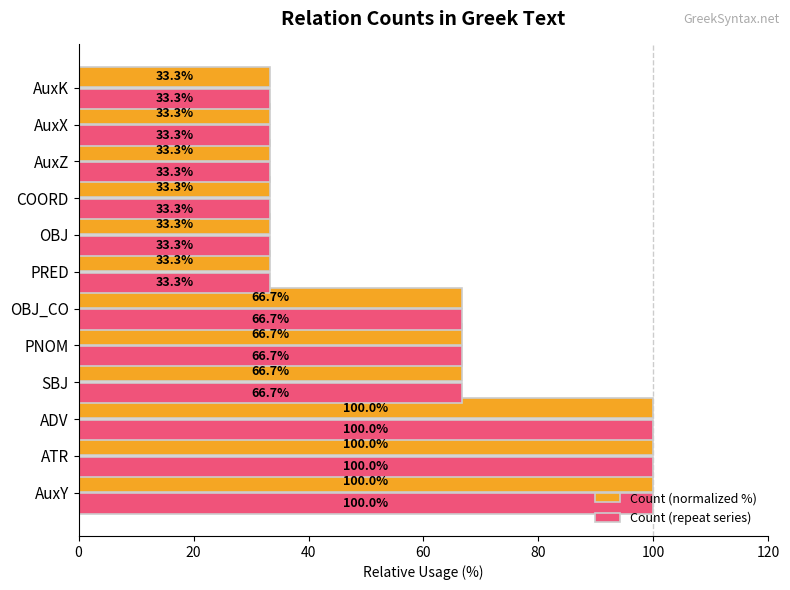

What is the sum of the Count (repeat series) values at OBJ_CO and AuxX?

100.0